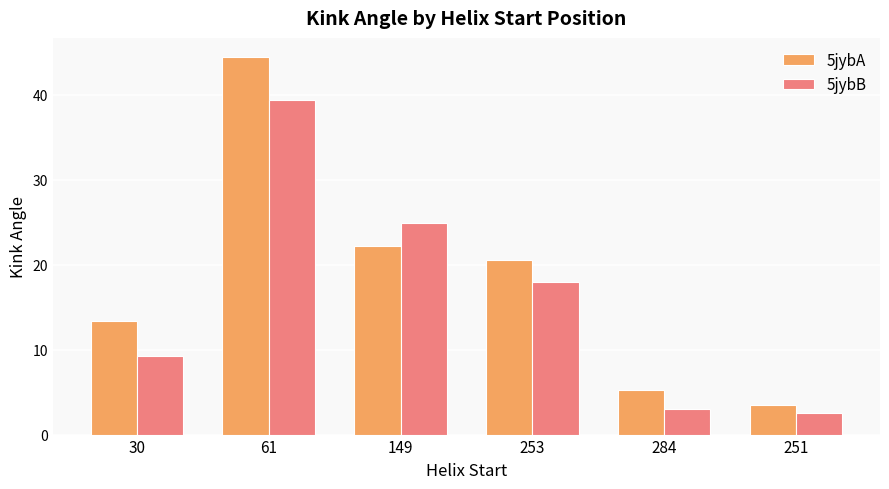

List the labels in order of 5jybA value, largest first.

61, 149, 253, 30, 284, 251